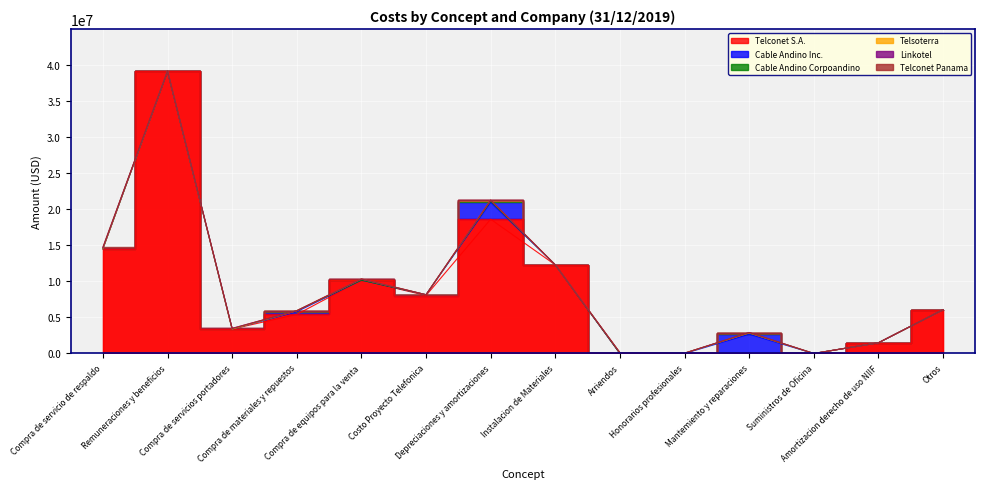

How many series are shown in this chart?

6